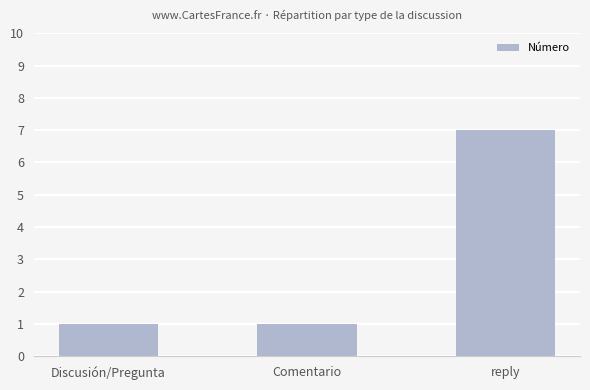

Are the bars grouped side by side (vs. stacked)?

No